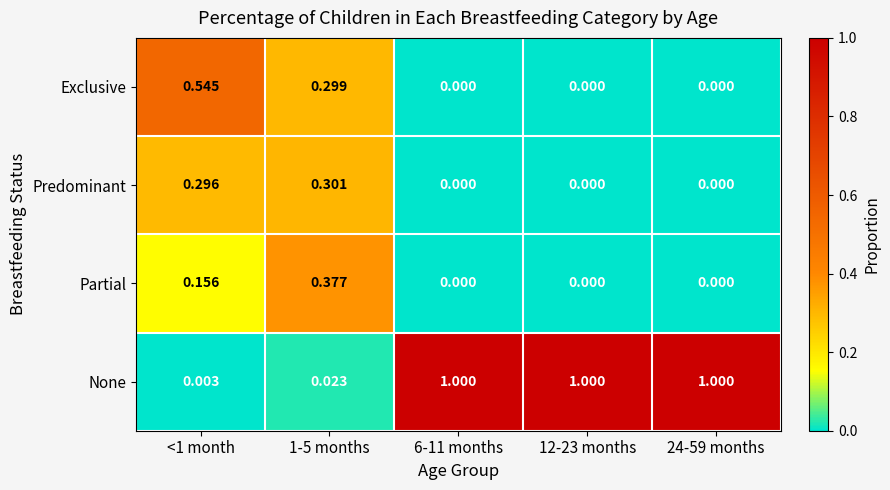

Which series has the largest total across all categories?

None